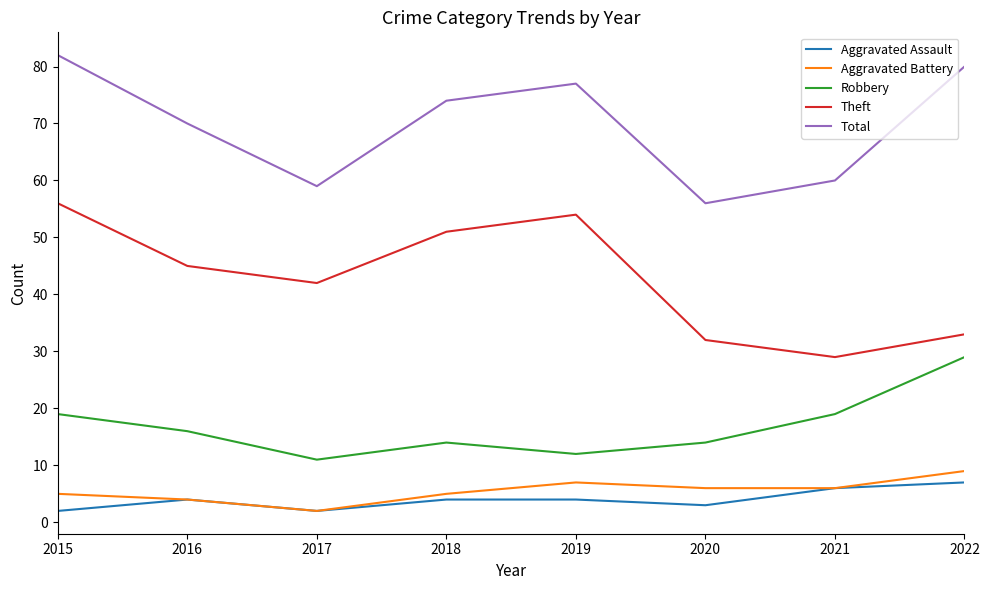

At which label does Theft first exceed 45?

2015